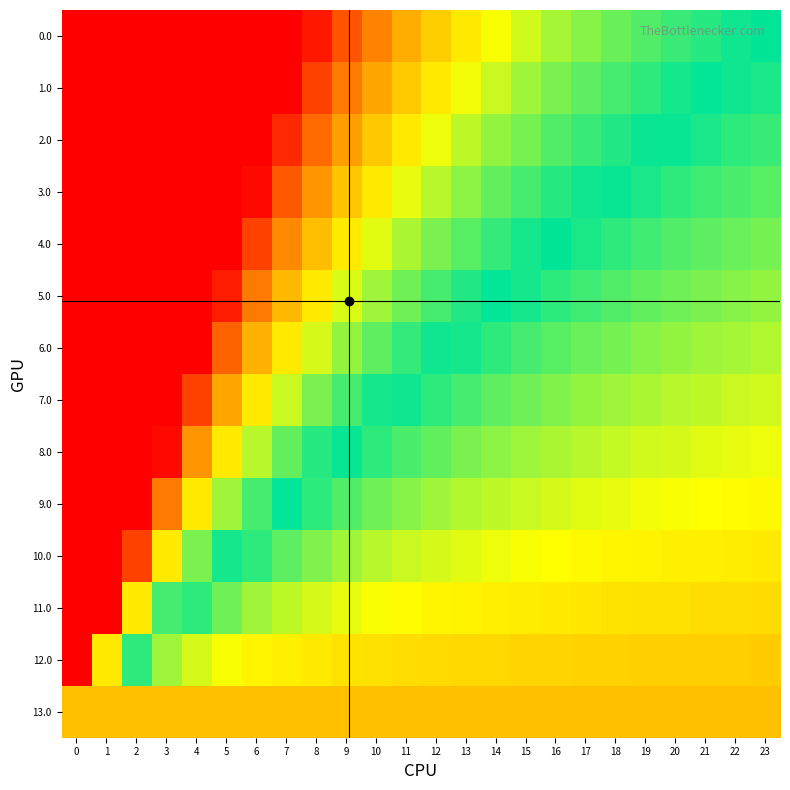

Which series has the largest range (max minus min)?

12.0